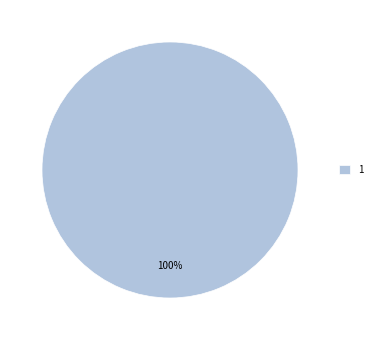

Is there a majority slice in this chart?

Yes